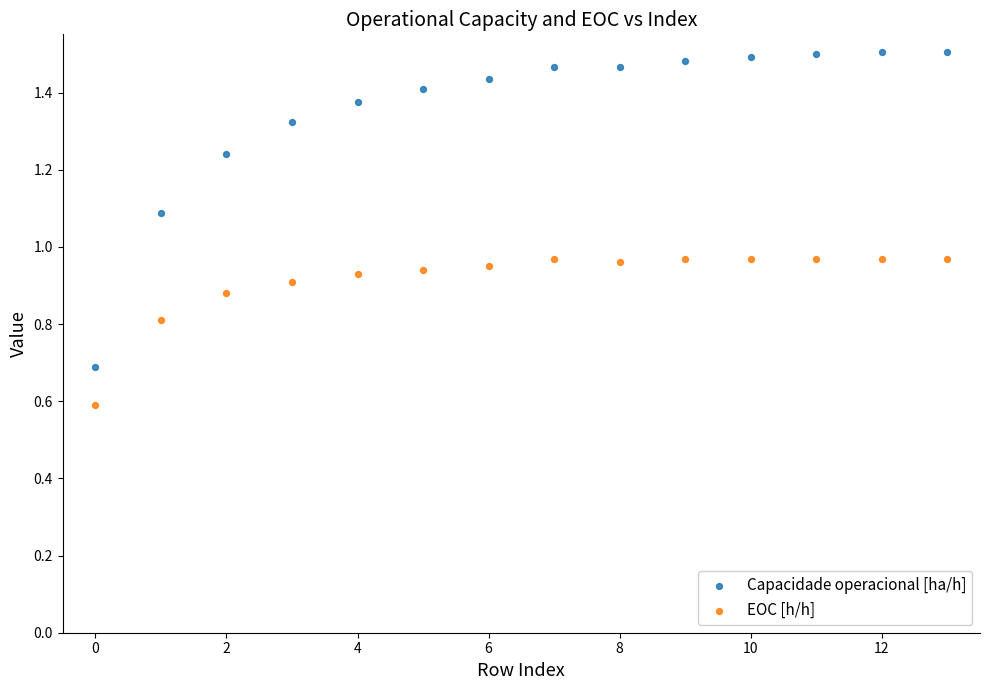

Which series contains the highest Y value?

Capacidade operacional [ha/h]